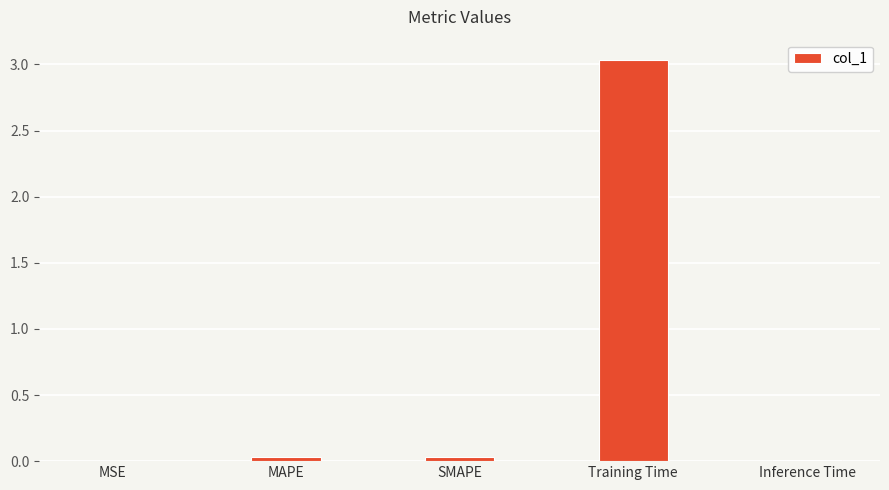

Which label corresponds to the largest value in the chart?

Training Time